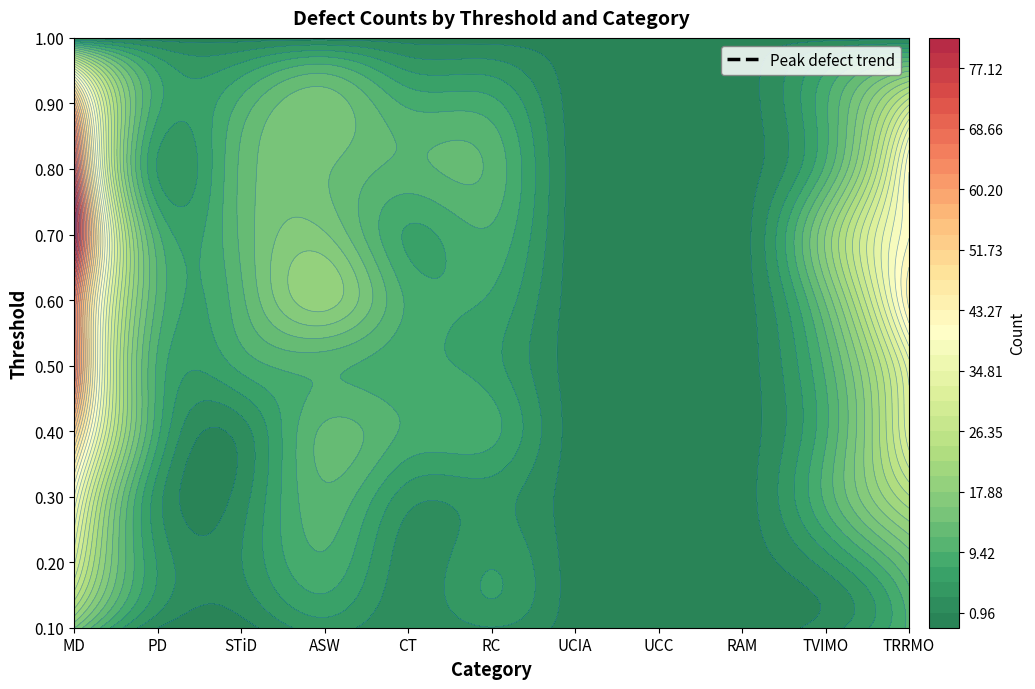

What is the difference between the second highest and minimum values in the MD series?

73